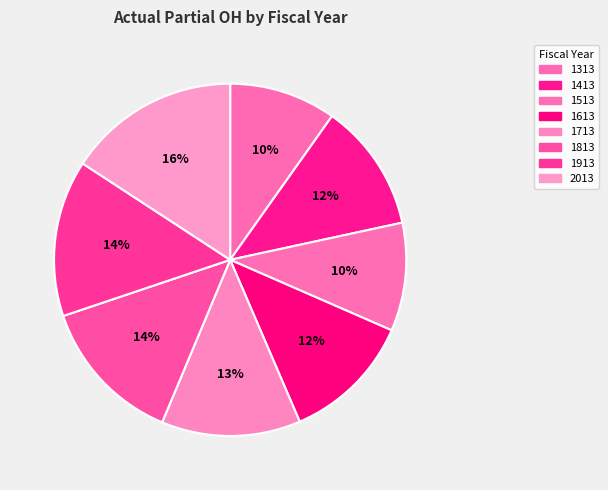

Count the number of slices in the pie.

8